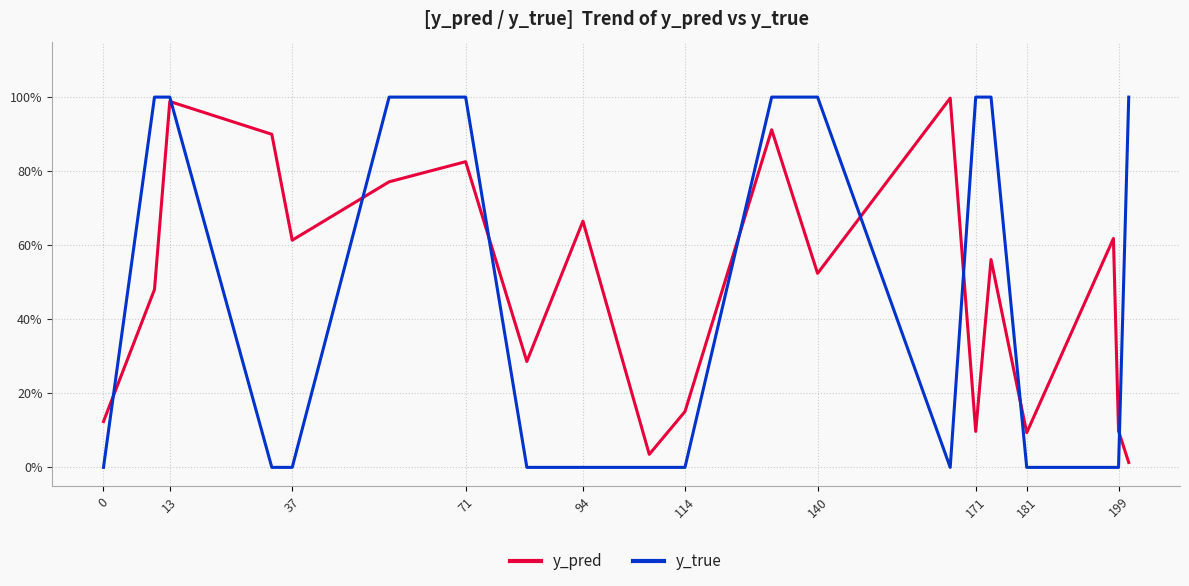

Does the chart have visible grid lines?

Yes